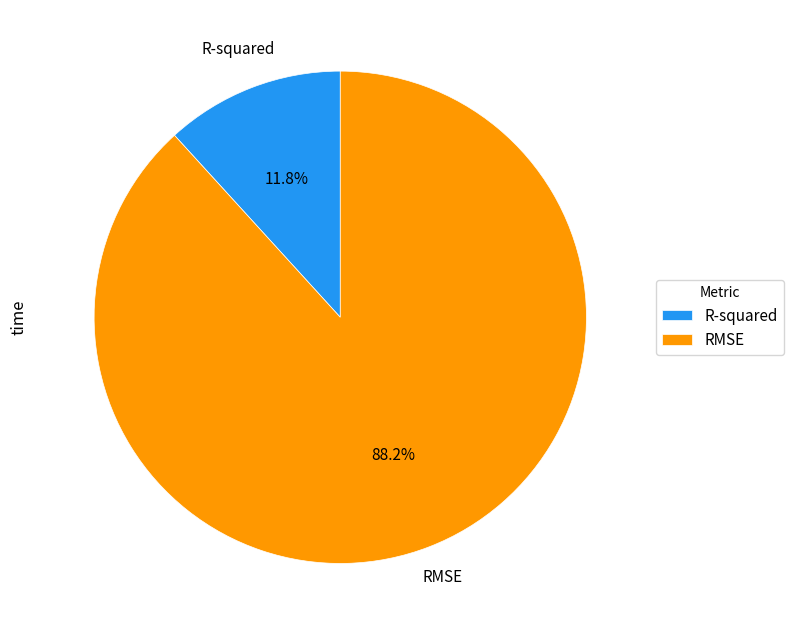

The RMSE slice represents 88% of the pie. True or false?

True